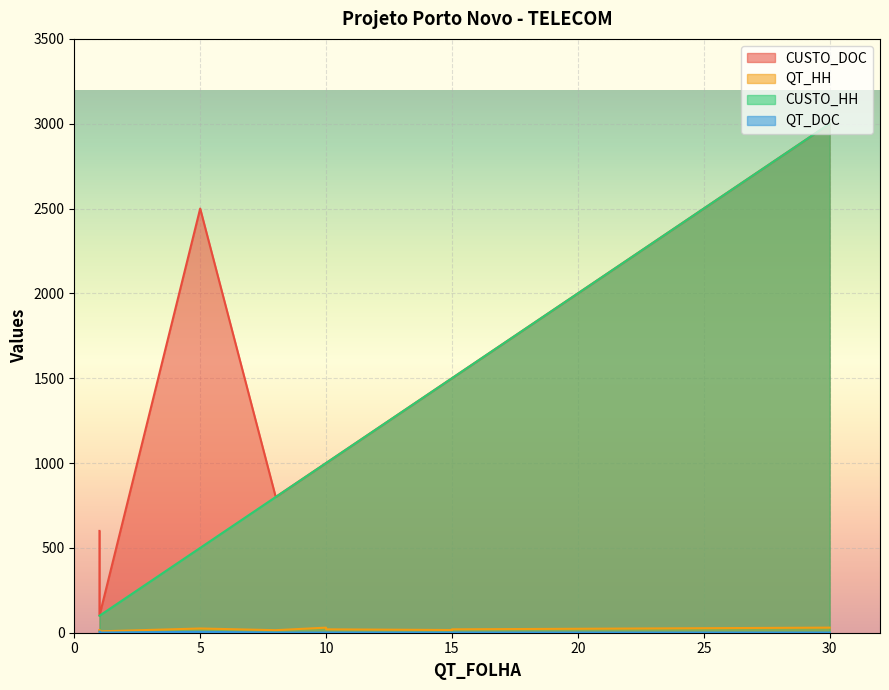

True or false: QT_DOC and CUSTO_HH cross at least once.

False